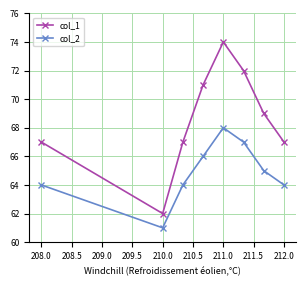

List the series in order of their overall mean, highest first.

col_1, col_2